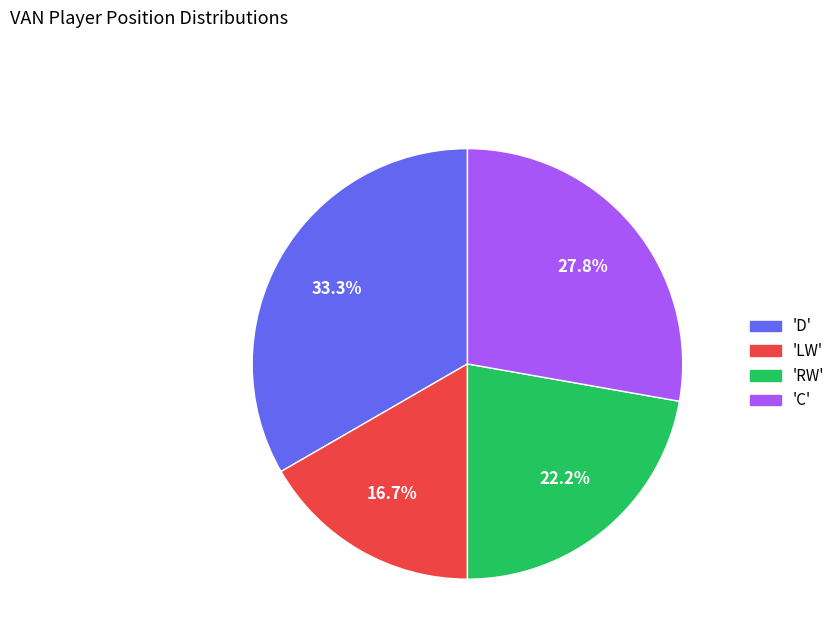

Do 'LW' and 'RW' together represent more than half of the pie?

No